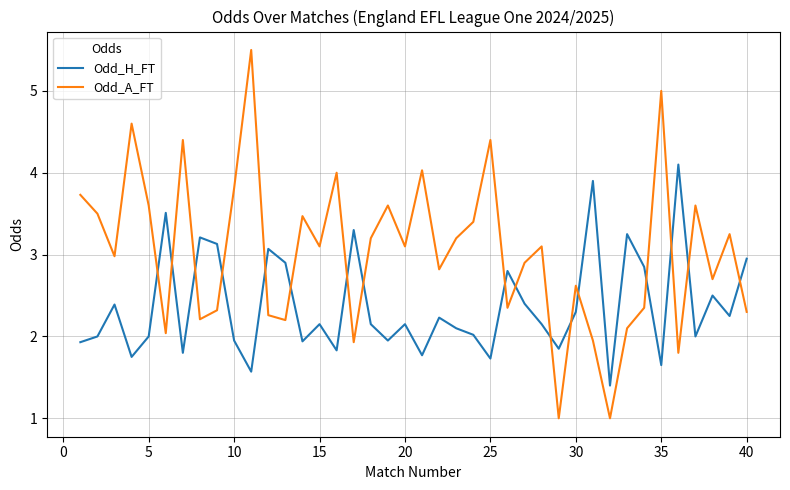

Which series has the largest total across all categories?

Odd_A_FT